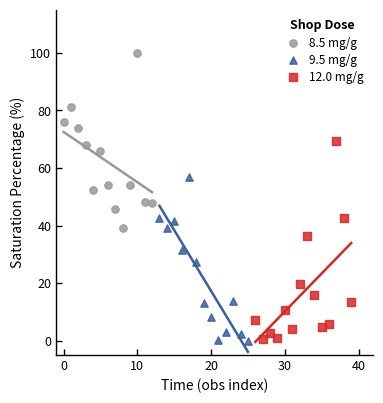

Which series contains the highest Y value?

8.5 mg/g